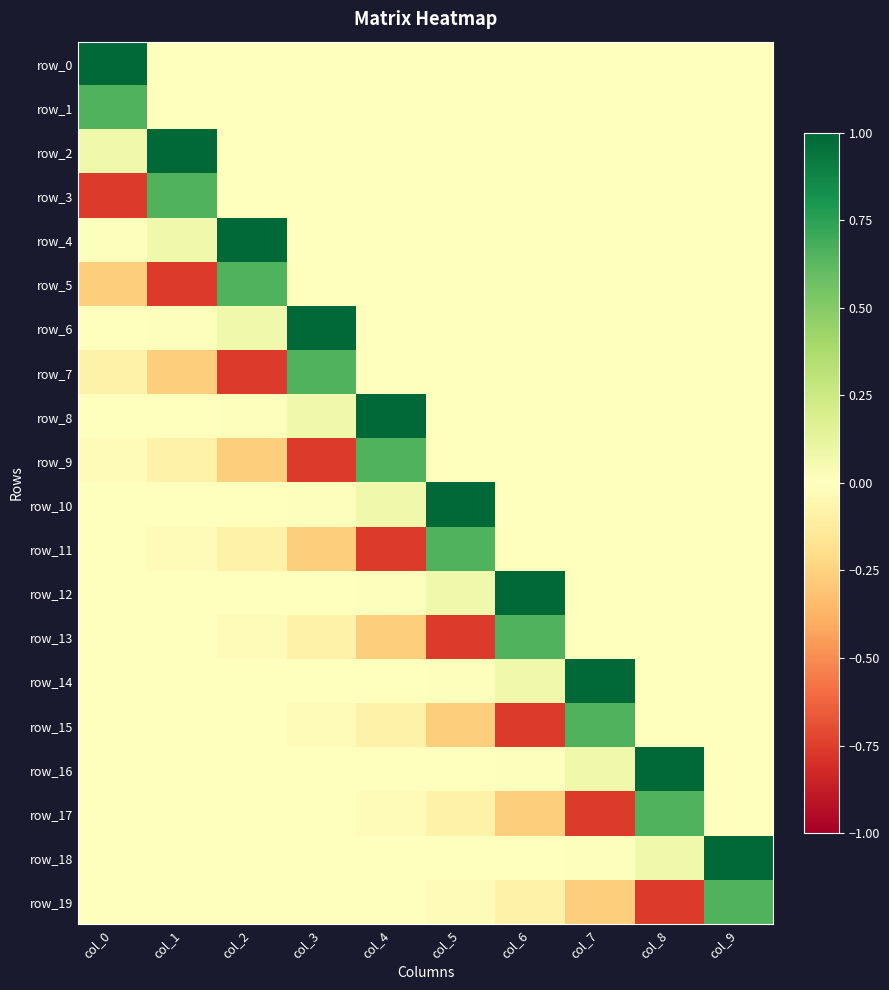

What is the minimum value for row_19?

-0.8